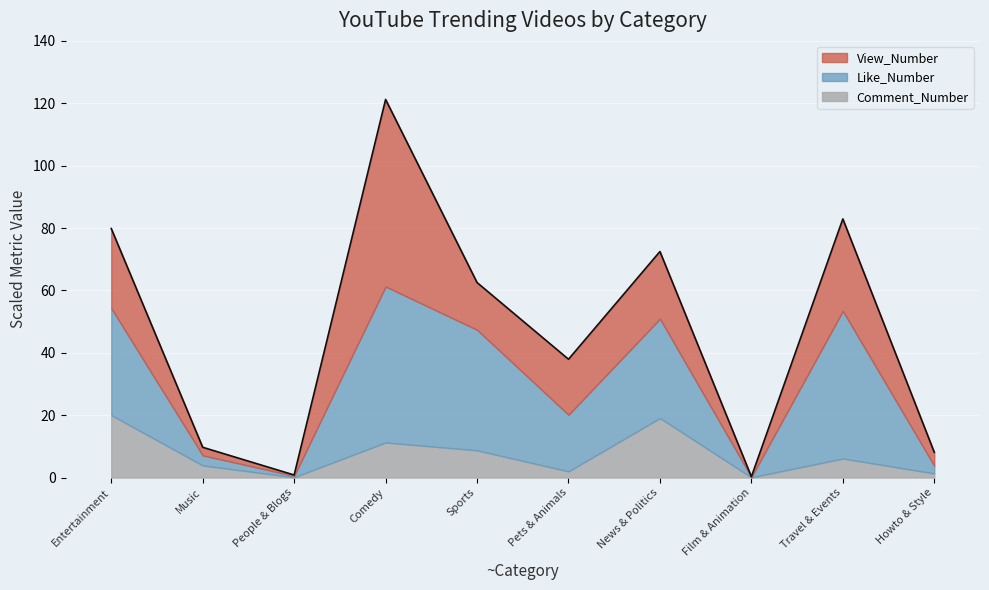

Reading left to right, list all the values displayed in this chart.

Entertainment=79.8	Music=9.7	People & Blogs=0.8	Comedy=121.2	Sports=62.5	Pets & Animals=37.9	News & Politics=72.5	Film & Animation=0.3	Travel & Events=82.9	Howto & Style=8.1